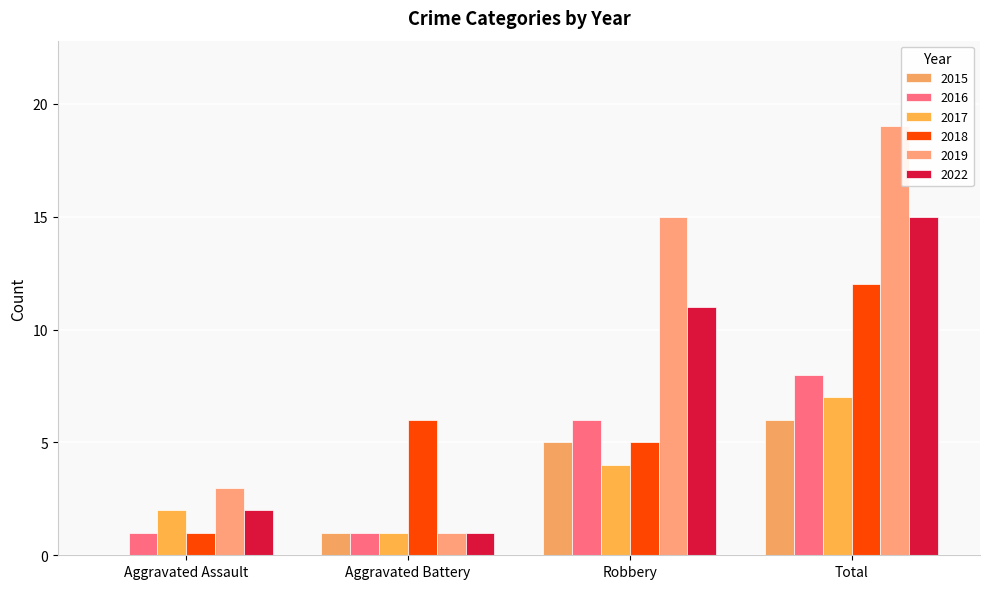

What is the difference between the maximum and minimum values in the 2018 series?

11